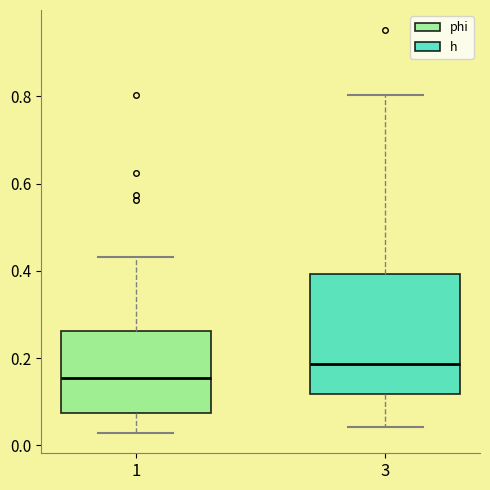

Reading left to right, read every box against the y-axis: the position of its median line, the range the box covers, and the ends of its whiskers. The values are not printed on the chart, so give them approximately, as read against the axis.

1: median 0.16, box 0.08 to 0.26, whiskers 0.02 to 0.44
3: median 0.18, box 0.12 to 0.40, whiskers 0.04 to 0.80